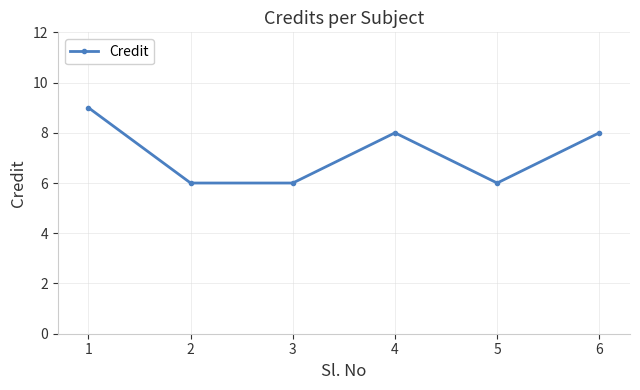

Does the chart have visible grid lines?

Yes